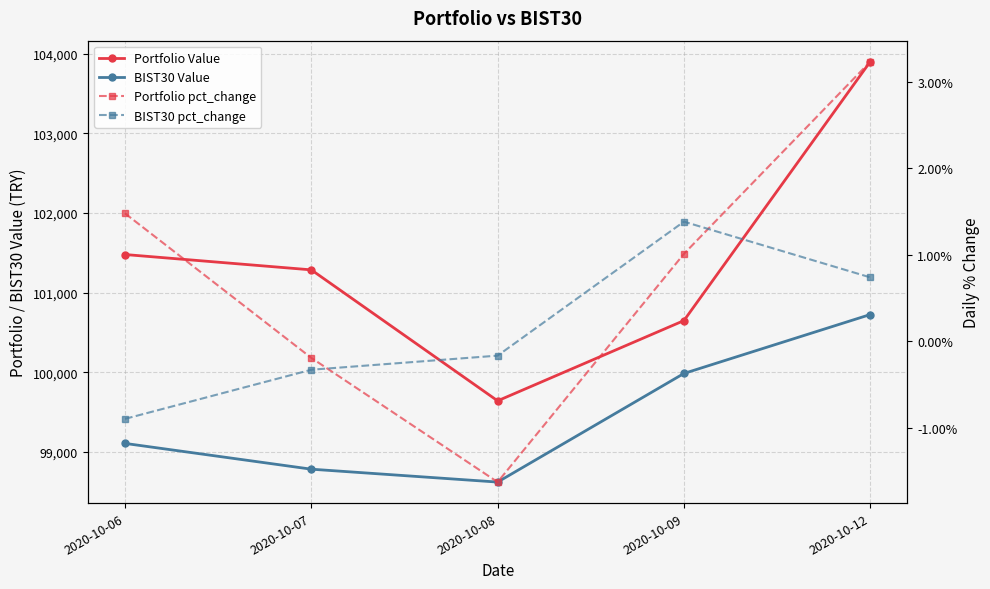

Which label corresponds to the smallest value in the chart?

2020-10-08